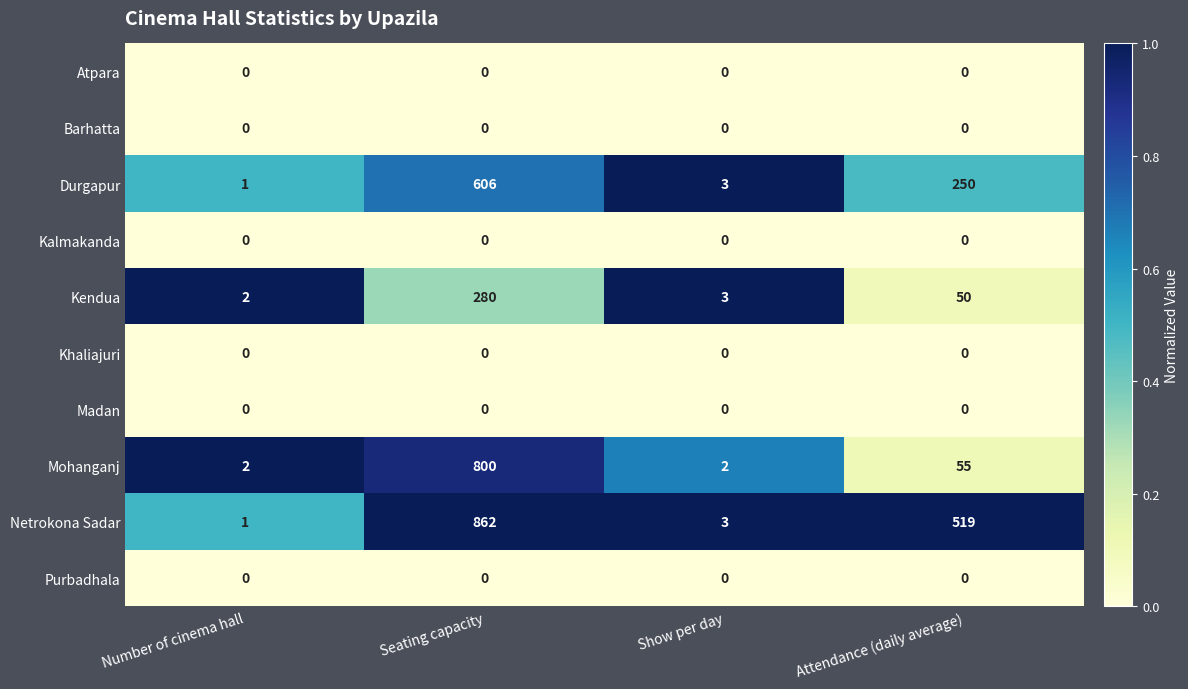

At which category is the sum across all series the highest?

Seating capacity